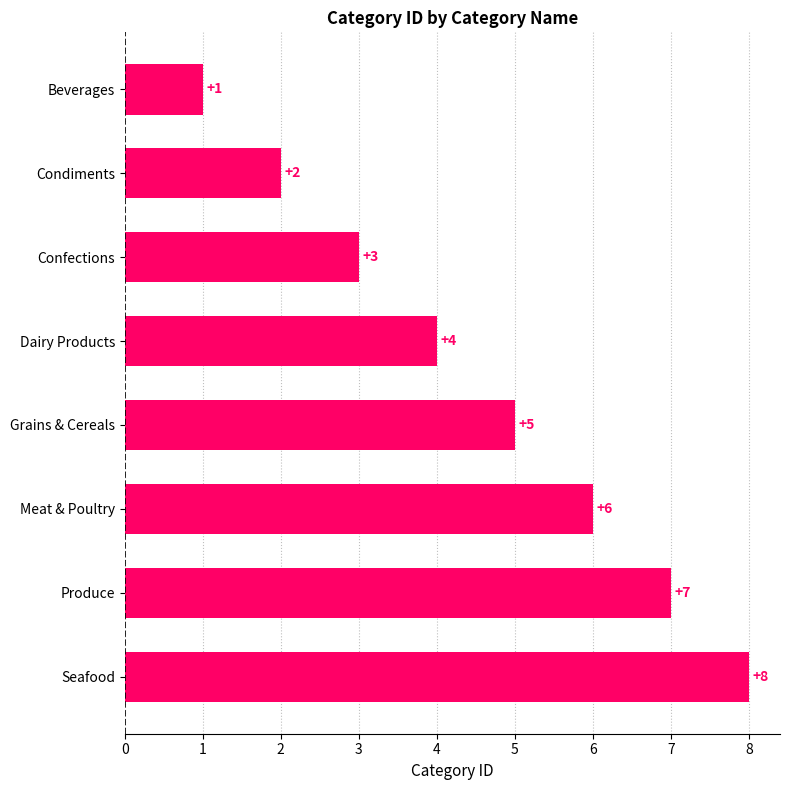

What is the sum of all values?

36